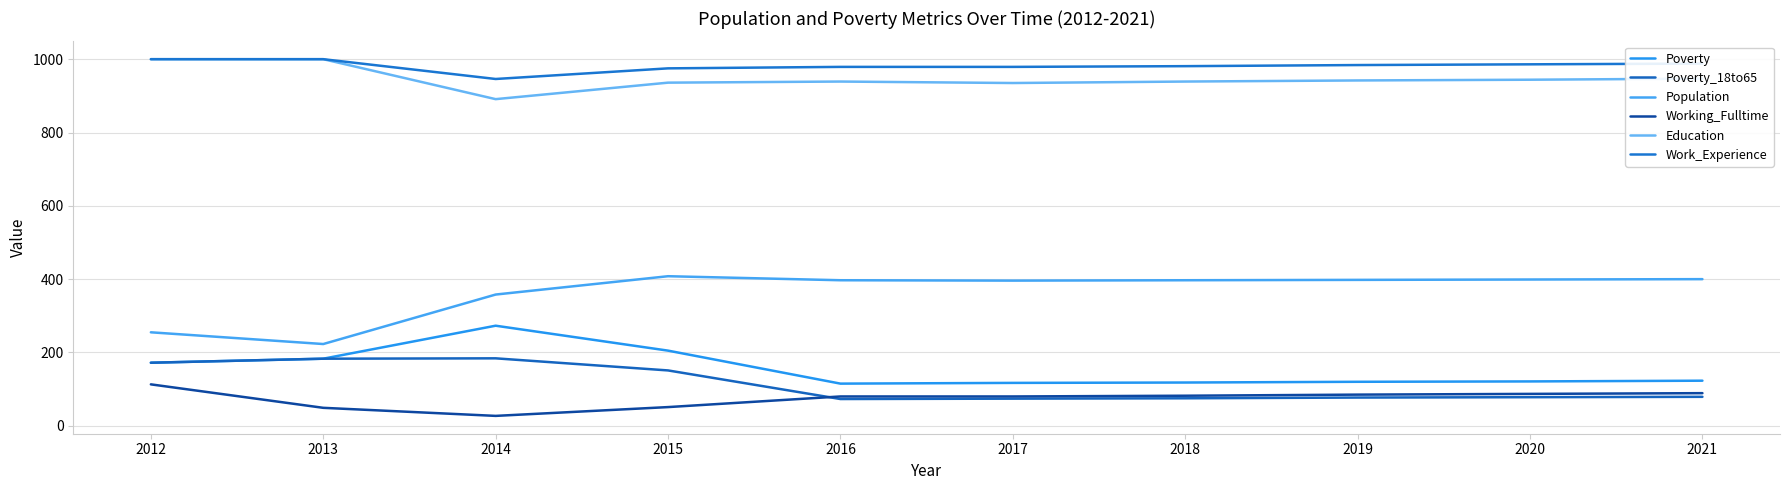

Does the chart have visible grid lines?

Yes